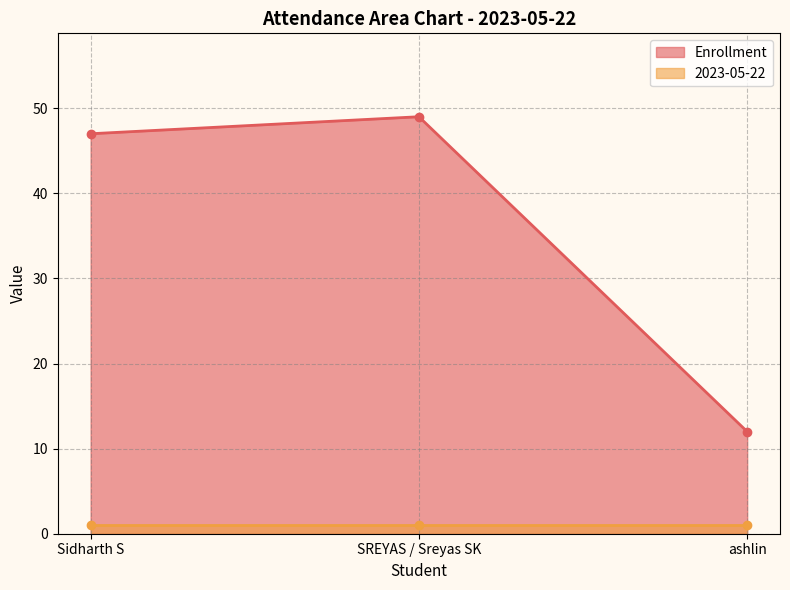

What is the average value?

36